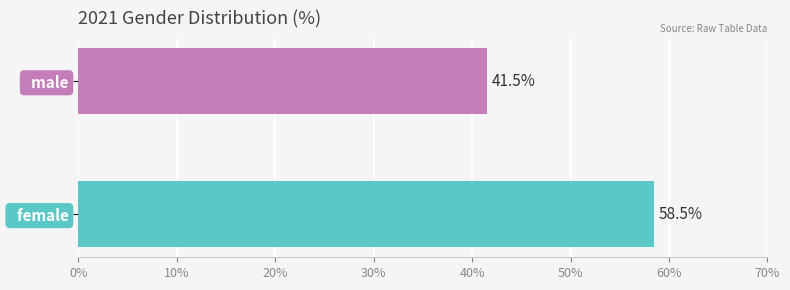

Reading bottom to top, list all the values displayed in this chart.

58.5	41.5